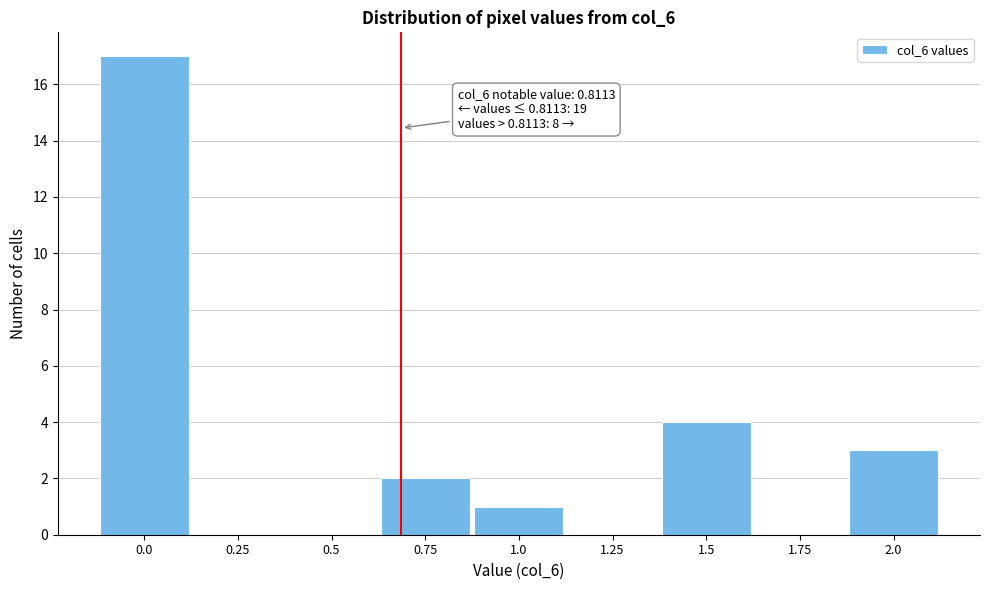

Reading left to right, transcribe all the data shown in this chart.

0.0=17	0.25=0	0.5=0	0.75=2	1.0=1	1.25=0	1.5=4	1.75=0	2.0=3